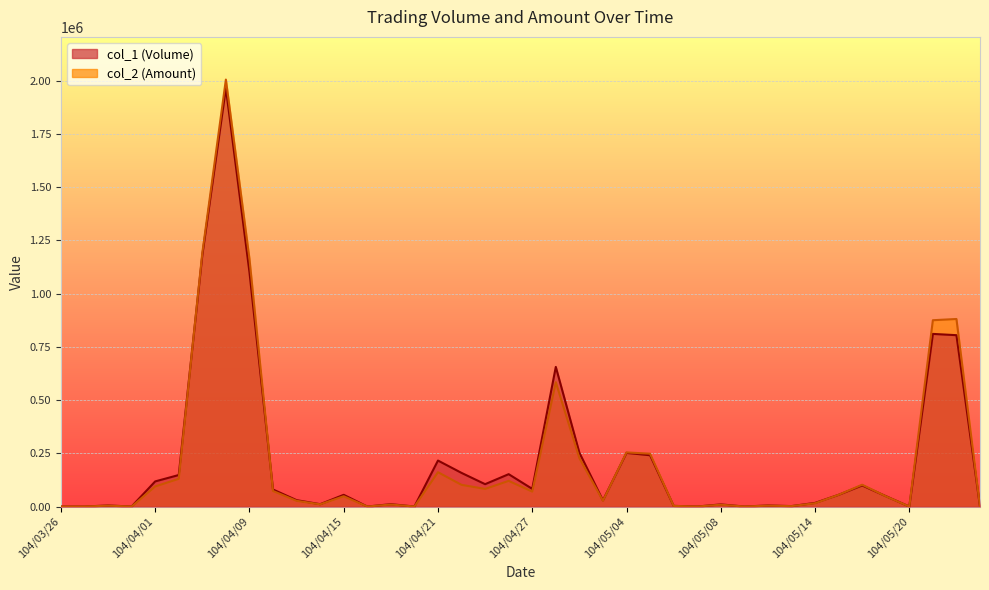

How many positive values does the col_2 (Amount) series have?

31